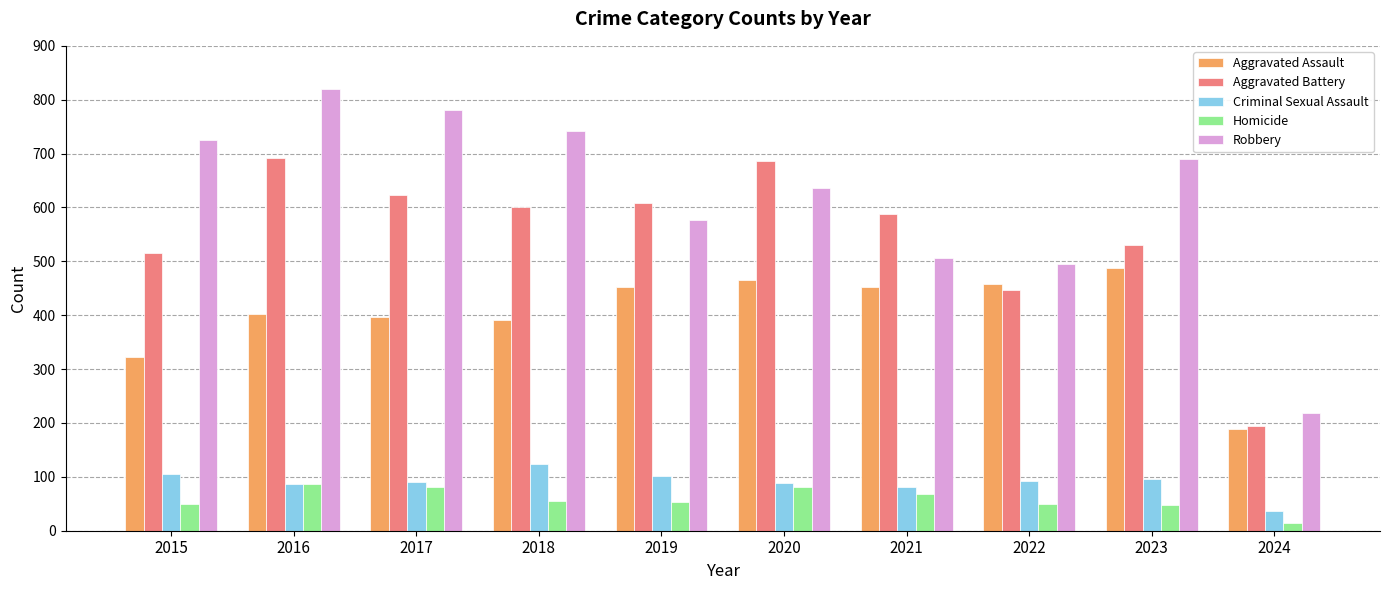

What is the average value of the Robbery series?

619